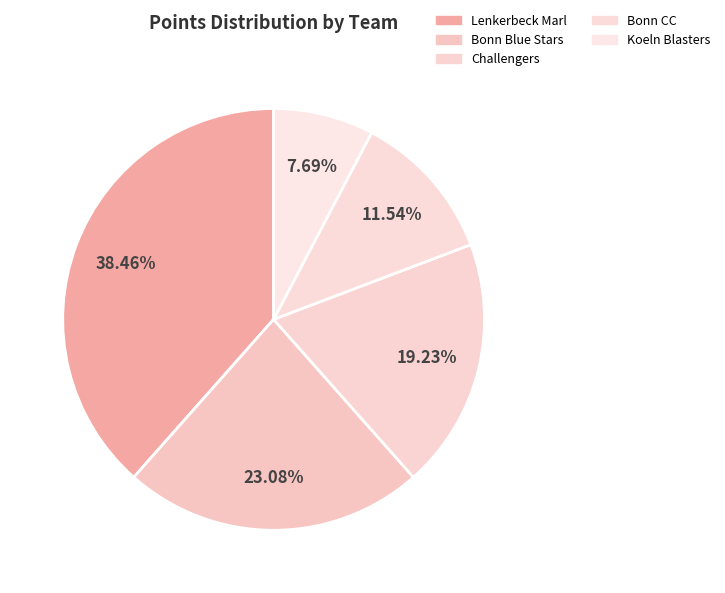

How many slices are in this pie chart?

5